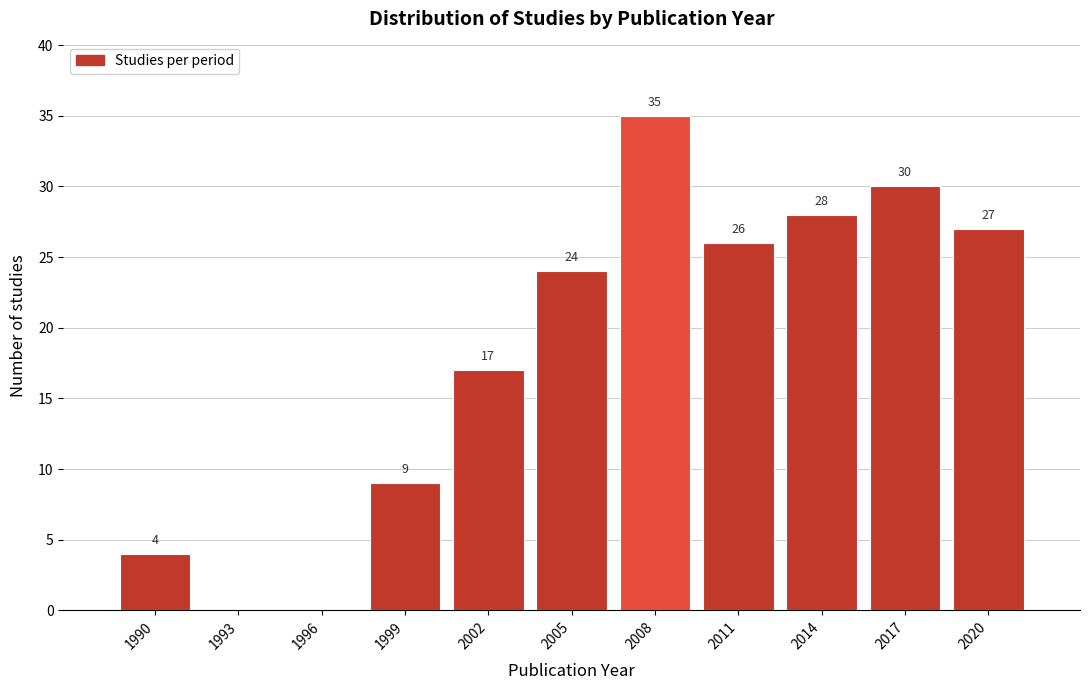

Reading right to left, what are all the values shown in this chart?

2020=27	2017=30	2014=28	2011=26	2008=35	2005=24	2002=17	1999=9	1996=0	1993=0	1990=4